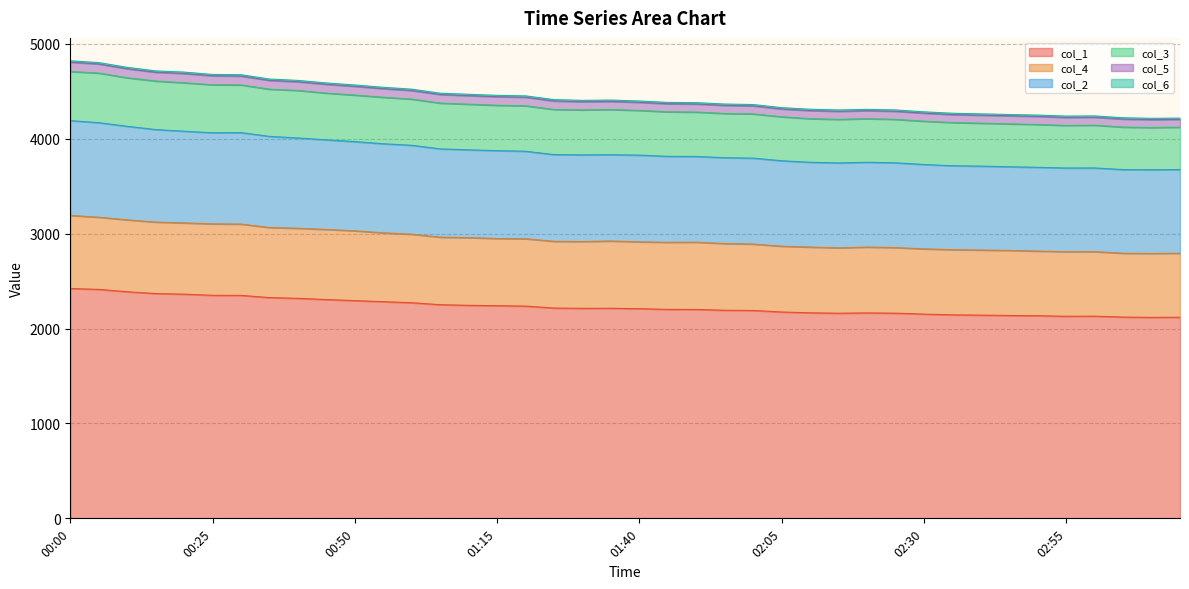

What is the maximum value for col_1?

2422.6